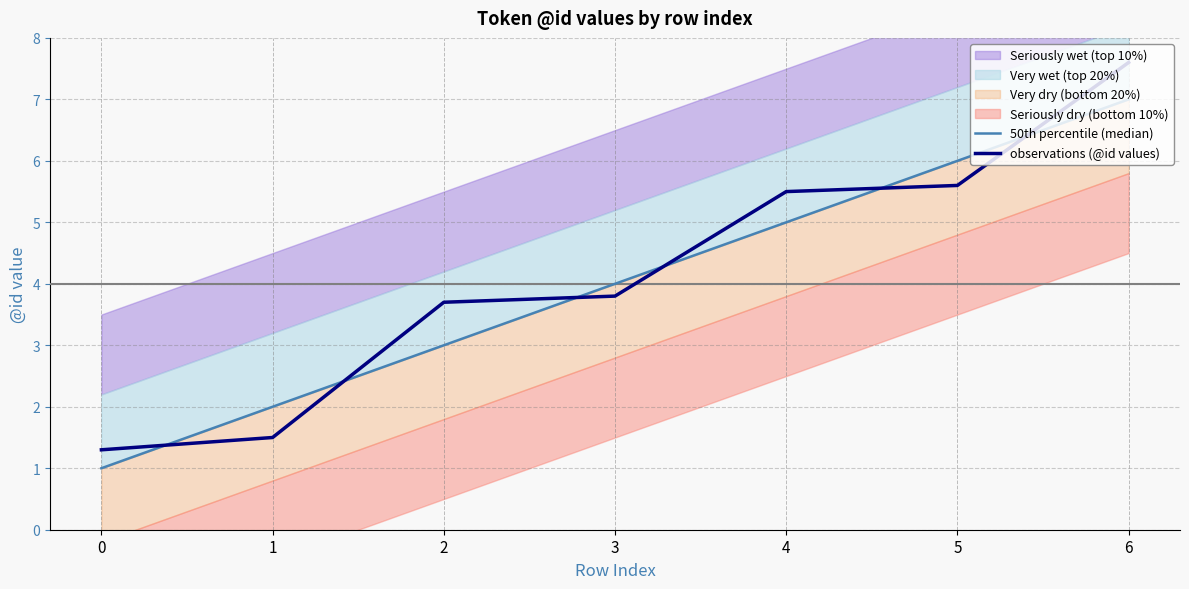

The 50th percentile (median) series shows 5.0 at 4. True or false?

True